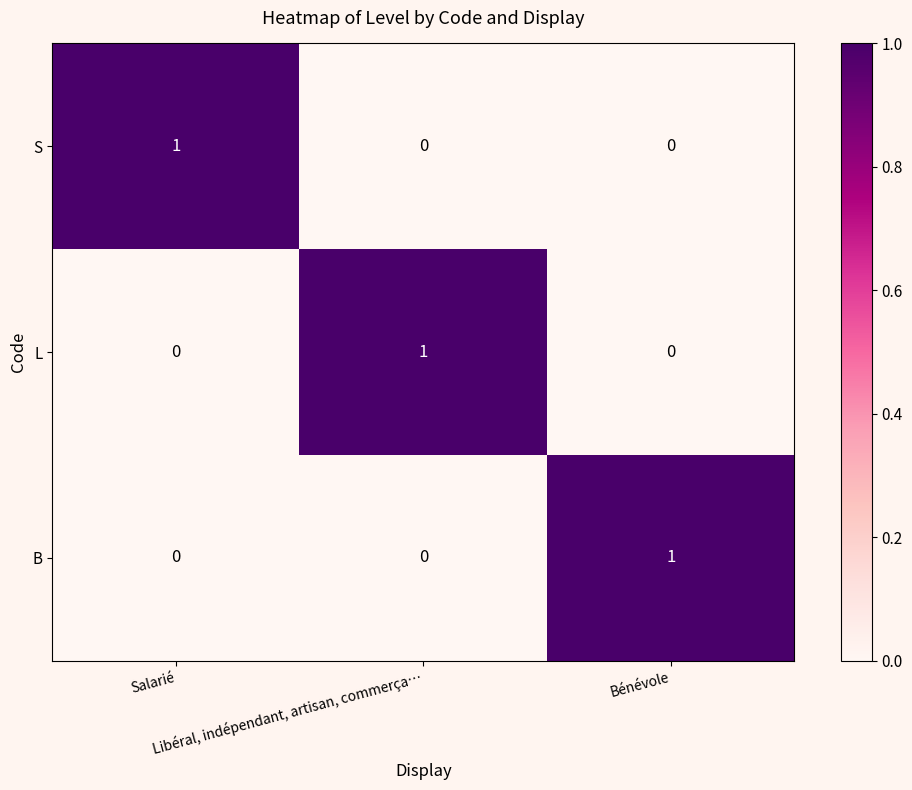

How many L values are between 0 and 1?

3